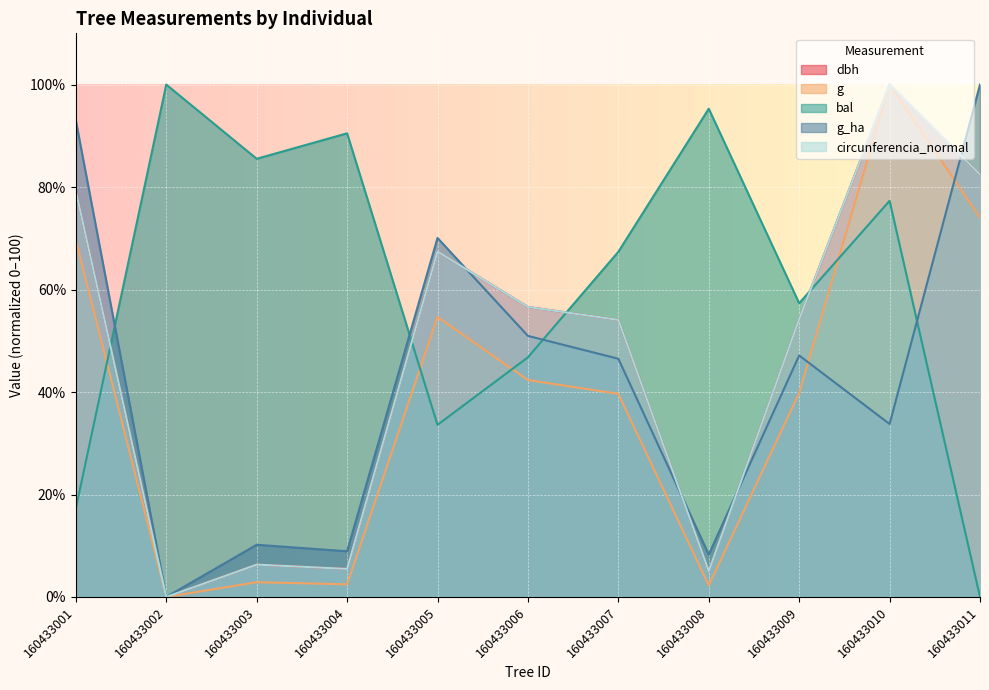

Reading right to left, what are all the values shown in this chart?

dbh: 160433011=82.4	160433010=100.0	160433009=54.2	160433008=5.1	160433007=54.1	160433006=56.6	160433005=67.4	160433004=5.5	160433003=6.3	160433002=0.0	160433001=79.2
g: 160433011=74.0	160433010=100.0	160433009=39.8	160433008=2.3	160433007=39.7	160433006=42.3	160433005=54.7	160433004=2.5	160433003=2.9	160433002=0.0	160433001=69.7
bal: 160433011=0.0	160433010=77.3	160433009=57.3	160433008=95.3	160433007=67.4	160433006=46.8	160433005=33.6	160433004=90.5	160433003=85.5	160433002=100.0	160433001=17.3
g_ha: 160433011=100.0	160433010=33.8	160433009=47.1	160433008=8.3	160433007=46.5	160433006=51.0	160433005=70.1	160433004=8.9	160433003=10.2	160433002=0.0	160433001=93.0
circunferencia_normal: 160433011=82.4	160433010=100.0	160433009=54.2	160433008=5.1	160433007=54.1	160433006=56.6	160433005=67.4	160433004=5.5	160433003=6.3	160433002=0.0	160433001=79.2